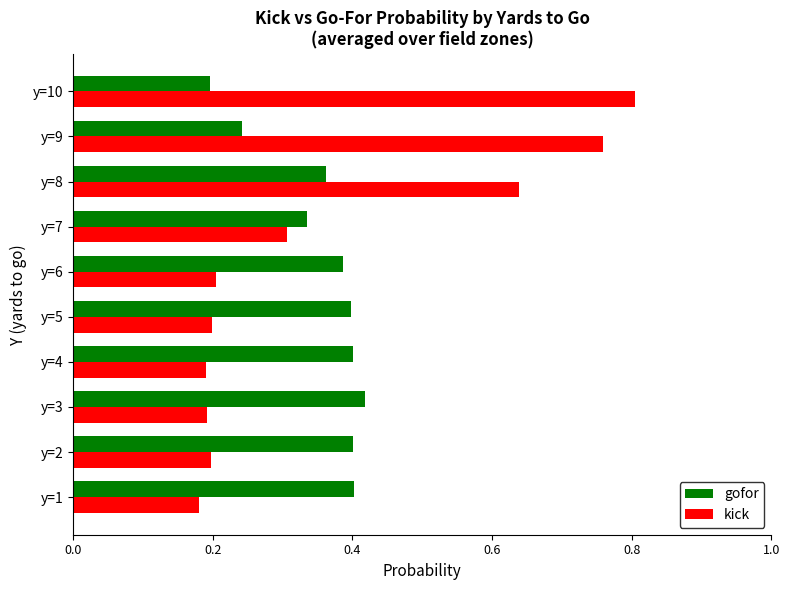

Rank the series by their maximum value, from highest to lowest.

kick, gofor